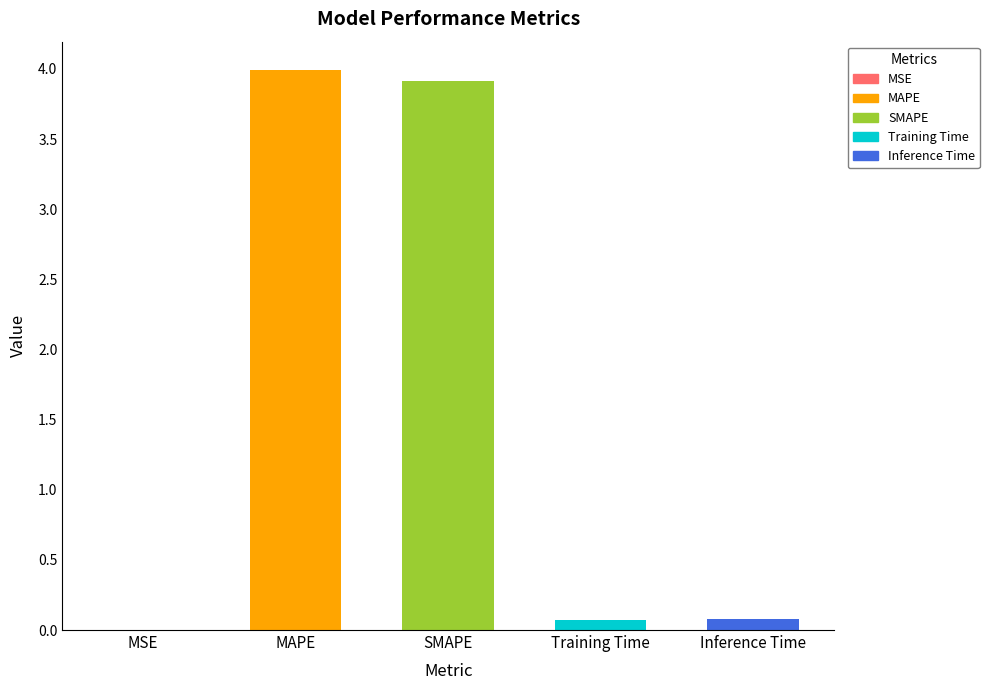

Read the value at MAPE.

4.0